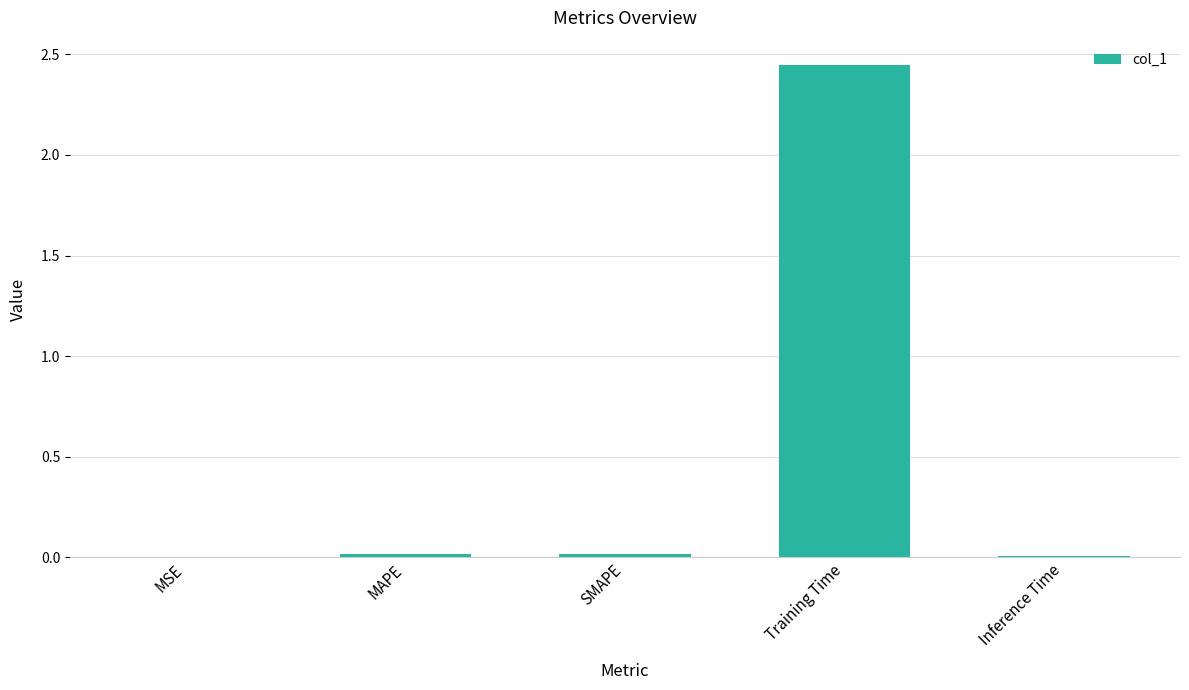

Which label corresponds to the largest value in the chart?

Training Time